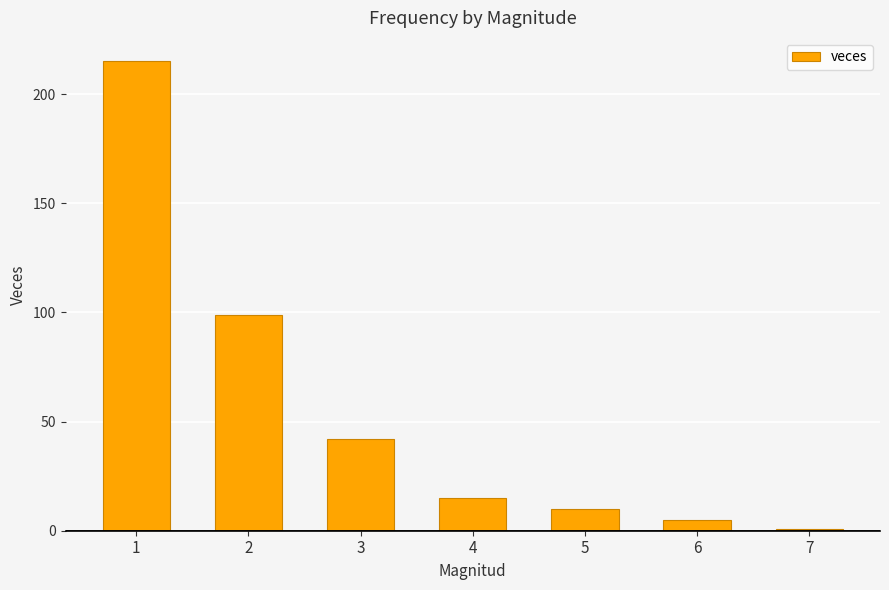

What is the maximum value shown in the chart?

215